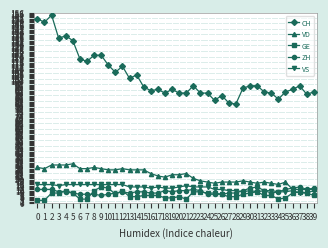

Which series changed the most between 9 and 21?

CH